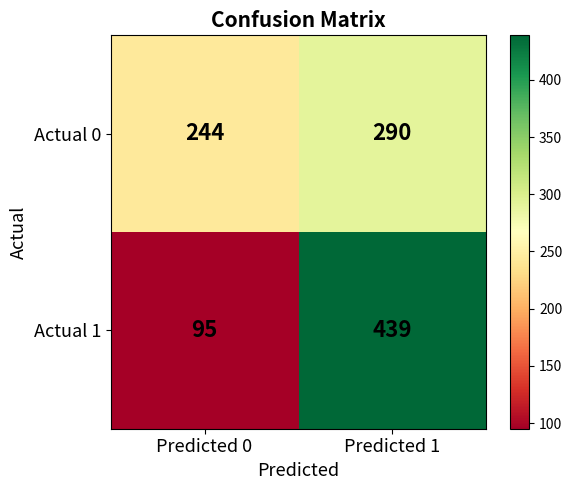

What is the difference between the maximum and minimum values in the Actual 0 series?

46